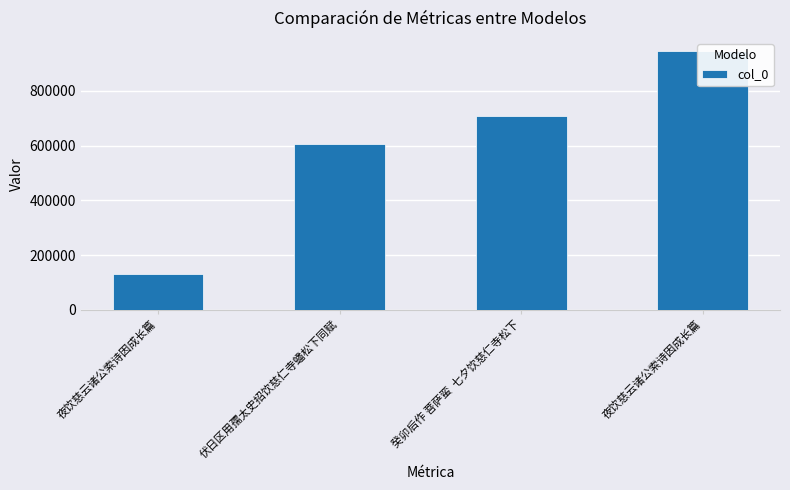

What is the difference between the maximum and minimum values?

814550